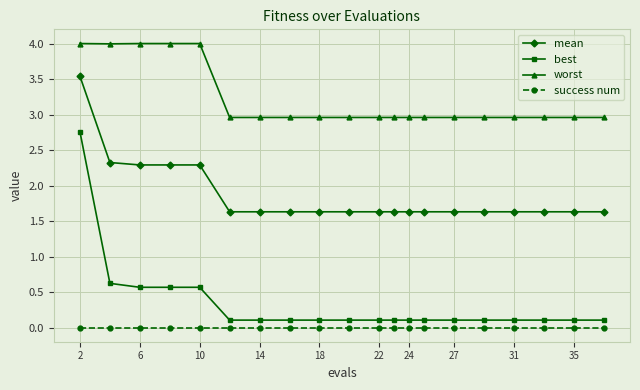

What is the value of the worst point at the 3rd from the left?

4.0